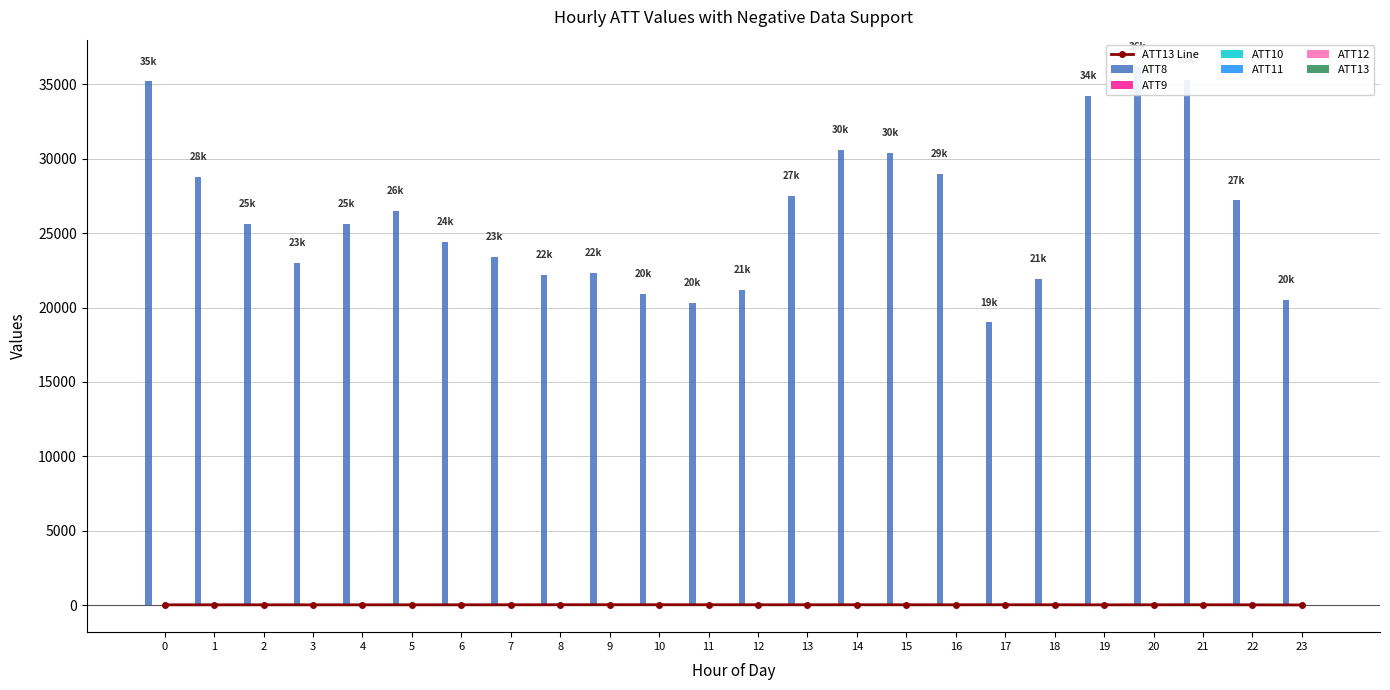

What are all the series names shown in the legend?

ATT8, ATT9, ATT10, ATT11, ATT12, ATT13